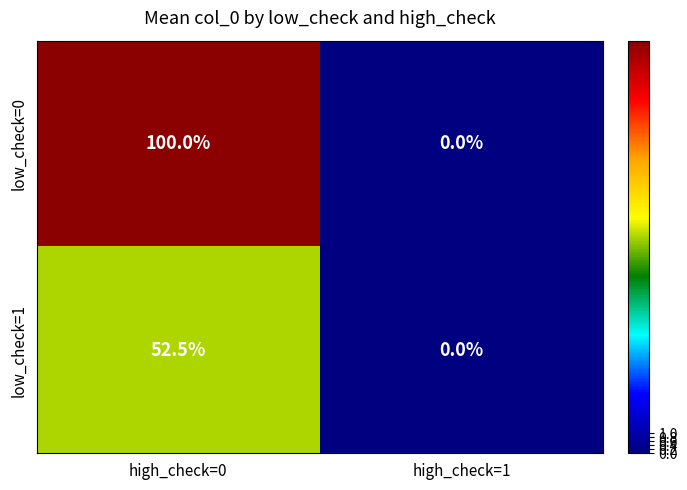

What is the sum of all low_check=1 values?

52.5